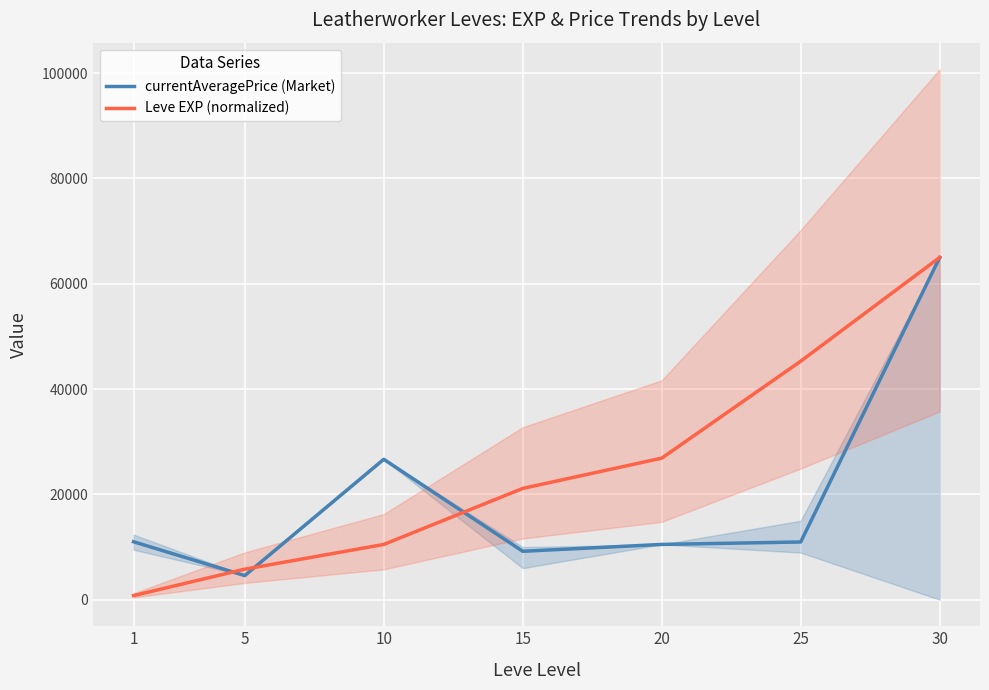

What is the difference between the maximum and minimum values in the Leve EXP (normalized) series?

64214.8